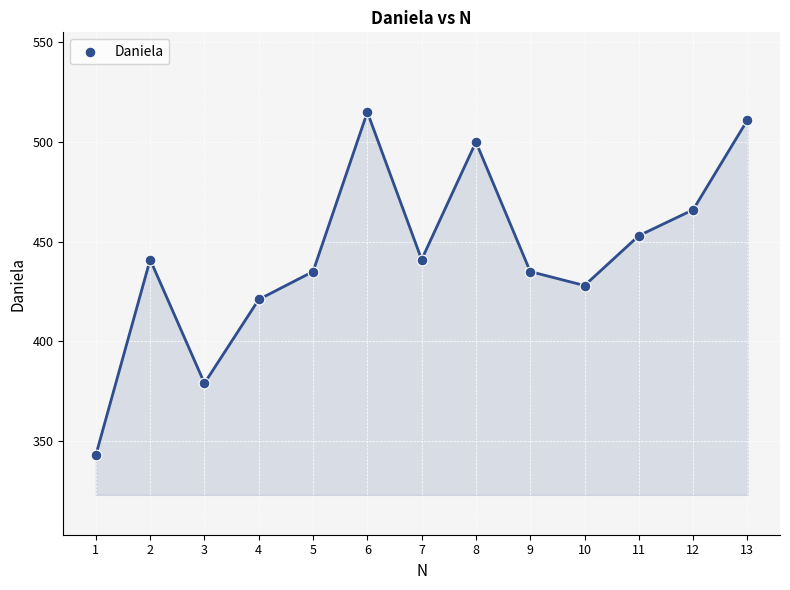

What is the range of Y values (max minus min)?

172